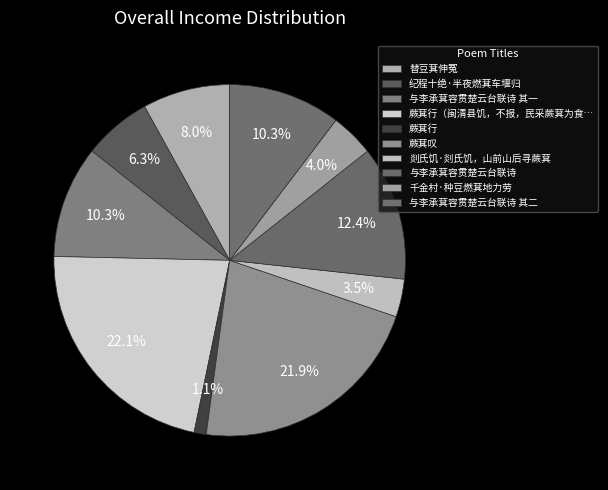

Is there any slice that represents more than half of the pie?

No